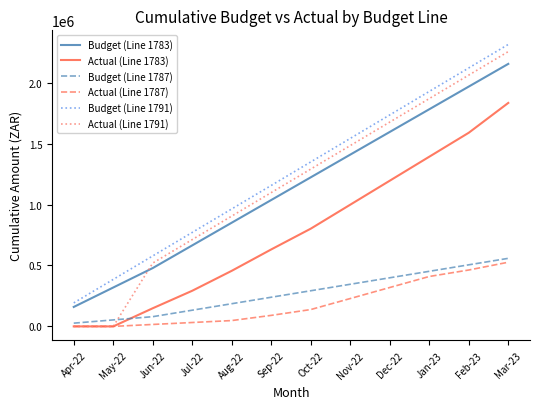

Is the value of Budget (Line 1787) at Oct-22 greater than the value of Actual (Line 1783) at Nov-22?

No